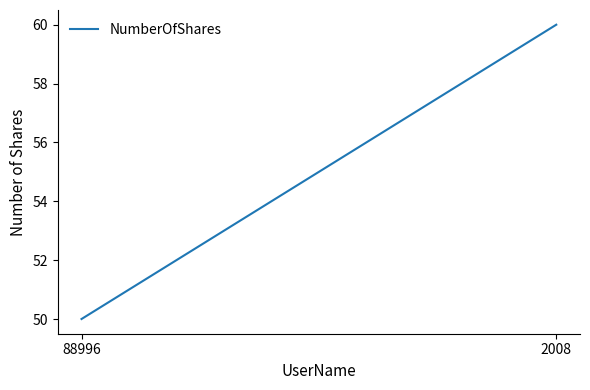

At which label is the value closest to 55?

88996